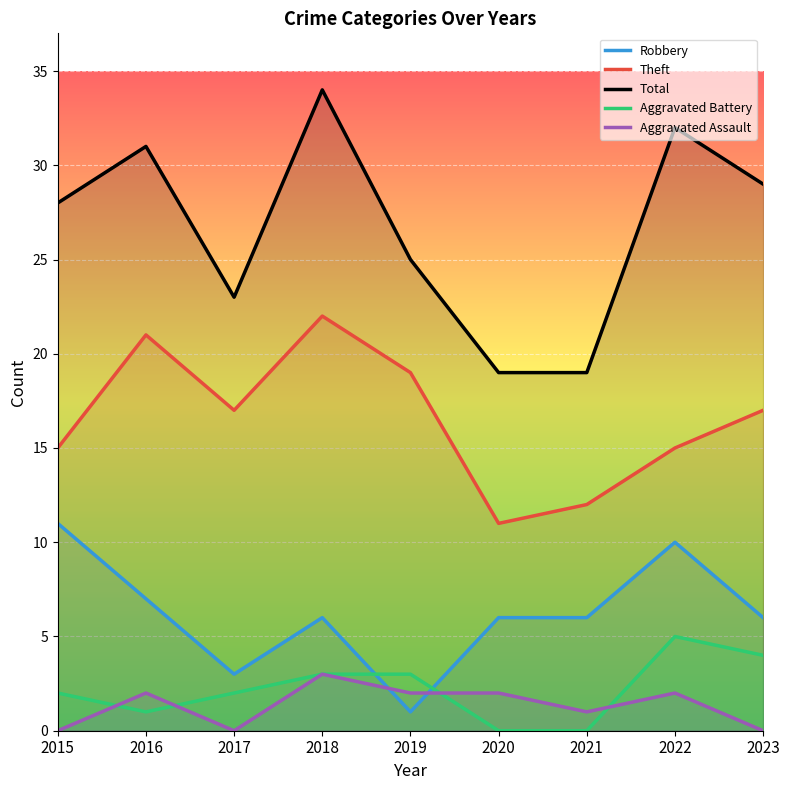

How many intersections are there between Robbery and Aggravated Battery?

2